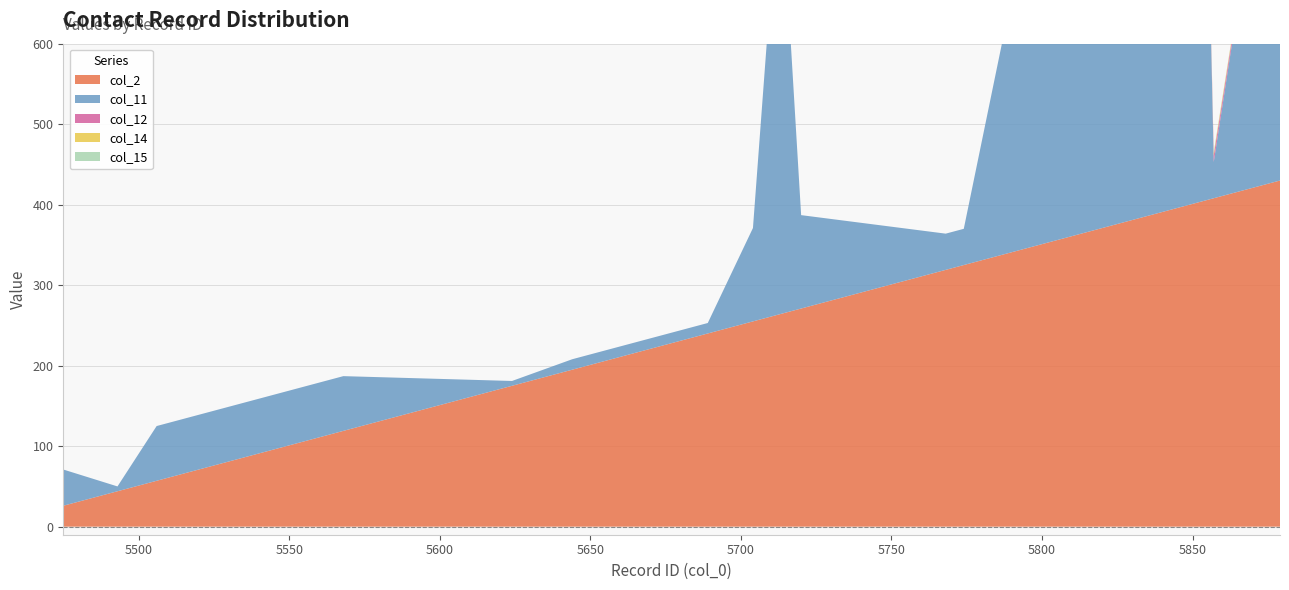

Reading left to right, what are all the values shown in this chart?

col_2: 5475=26	5493=44	5506=57	5568=119	5624=175	5644=195	5689=240	5704=255	5713=264	5720=271	5768=319	5774=325	5792=343	5803=354	5854=405	5857=408	5879=430
col_11: 5475=45	5493=6	5506=68	5568=68	5624=6	5644=13	5689=13	5704=116	5713=558	5720=116	5768=45	5774=45	5792=354	5803=354	5854=556	5857=45	5879=556
col_12: 5475=0	5493=0	5506=0	5568=0	5624=0	5644=0	5689=0	5704=0	5713=0	5720=0	5768=0	5774=0	5792=0	5803=0	5854=0	5857=8	5879=0
col_14: 5475=0	5493=0	5506=0	5568=0	5624=0	5644=0	5689=0	5704=0	5713=0	5720=0	5768=0	5774=0	5792=0	5803=0	5854=0	5857=3	5879=0
col_15: 5475=0	5493=0	5506=0	5568=0	5624=0	5644=0	5689=0	5704=0	5713=0	5720=0	5768=0	5774=0	5792=0	5803=0	5854=0	5857=1	5879=0